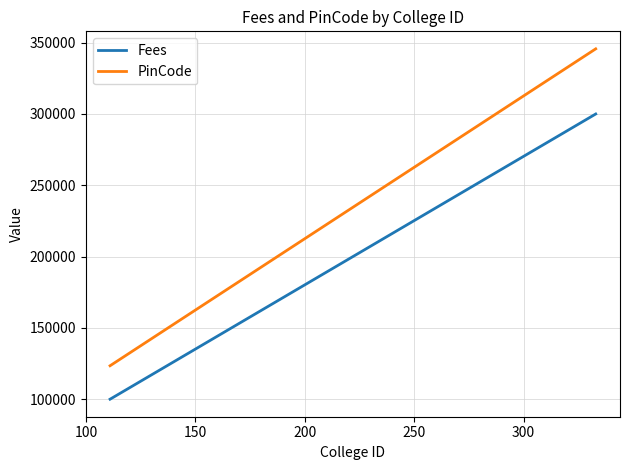

What is the difference between the maximum and minimum values in the Fees series?

200000